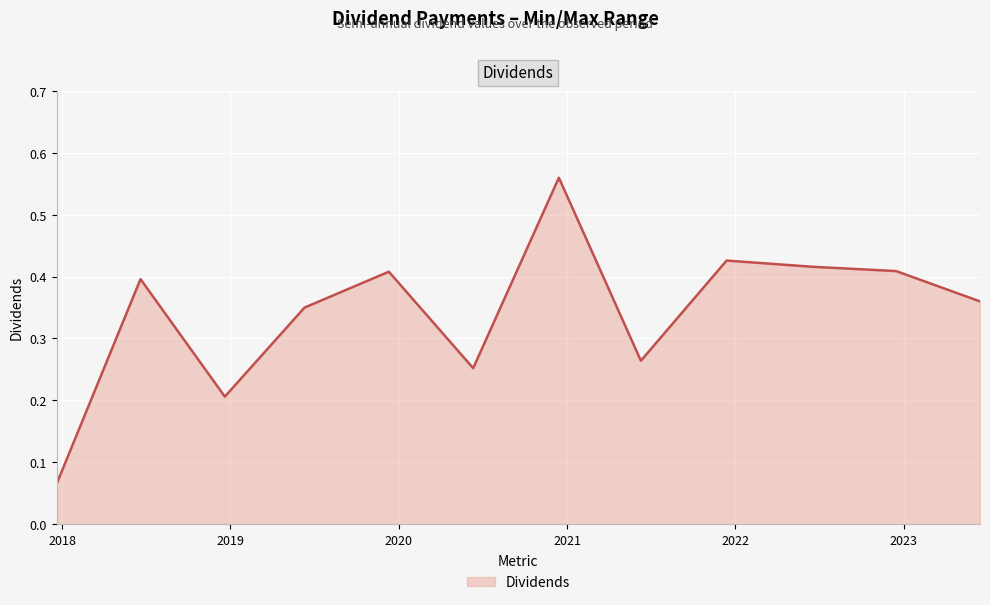

What is the sum of all values?

4.1